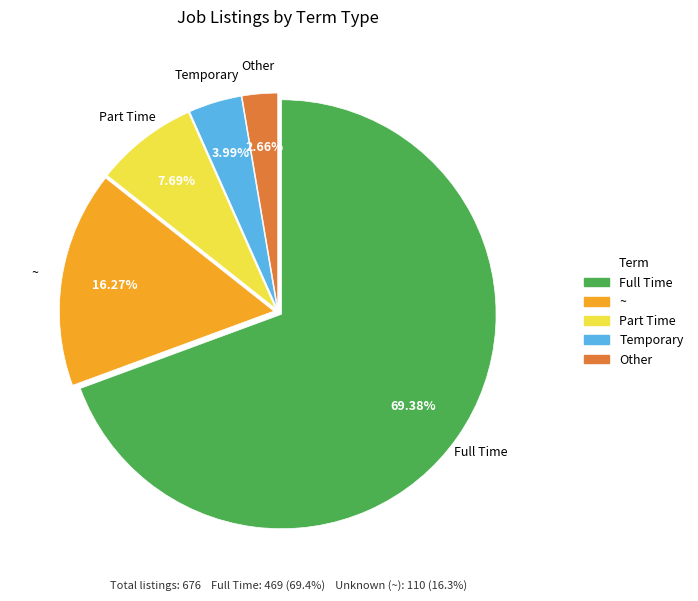

Rank the categories by value from lowest to highest.

Other, Temporary, Part Time, ~, Full Time